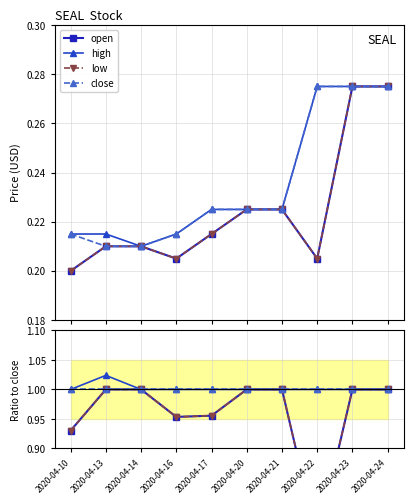

What is the greatest value displayed?

1.0